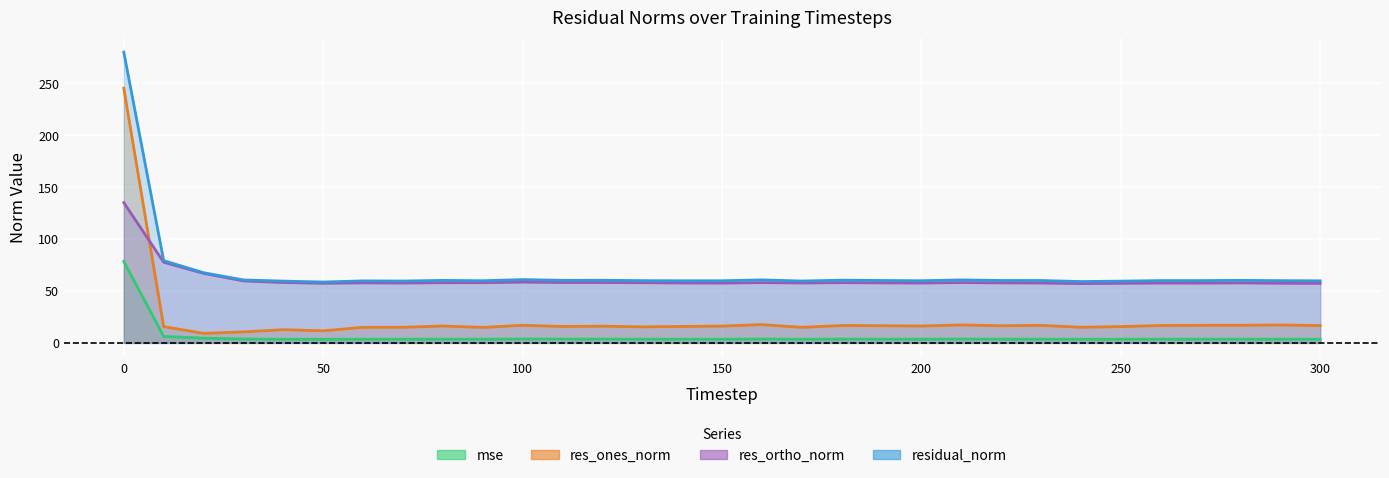

Which series has the largest total across all categories?

residual_norm